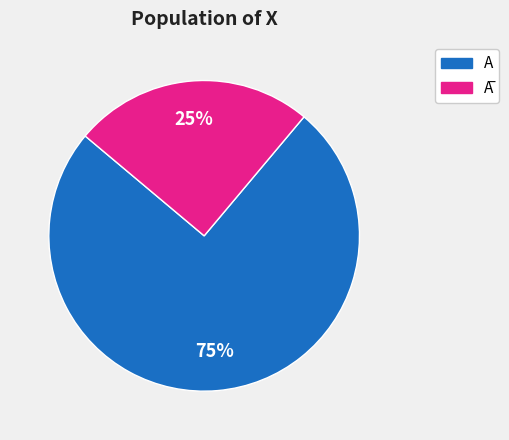

To the nearest percent, what is the average slice percentage?

50%